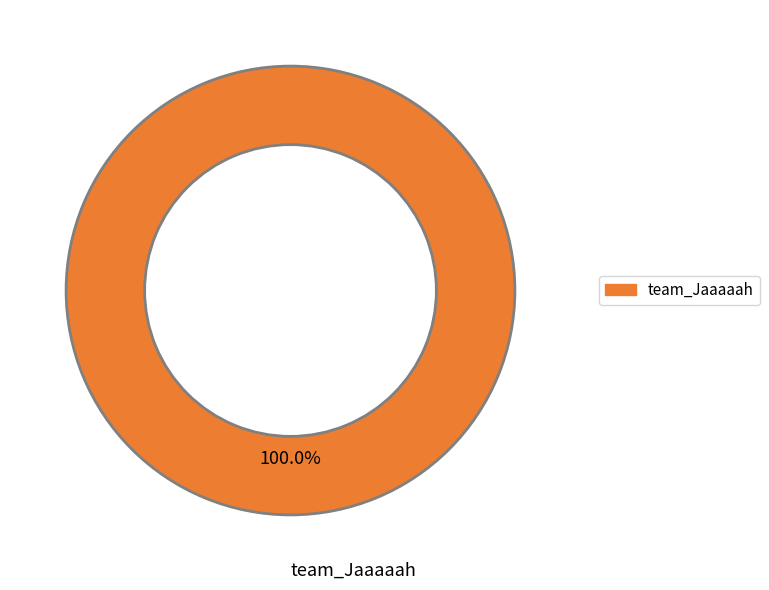

Count the number of slices in the pie.

1